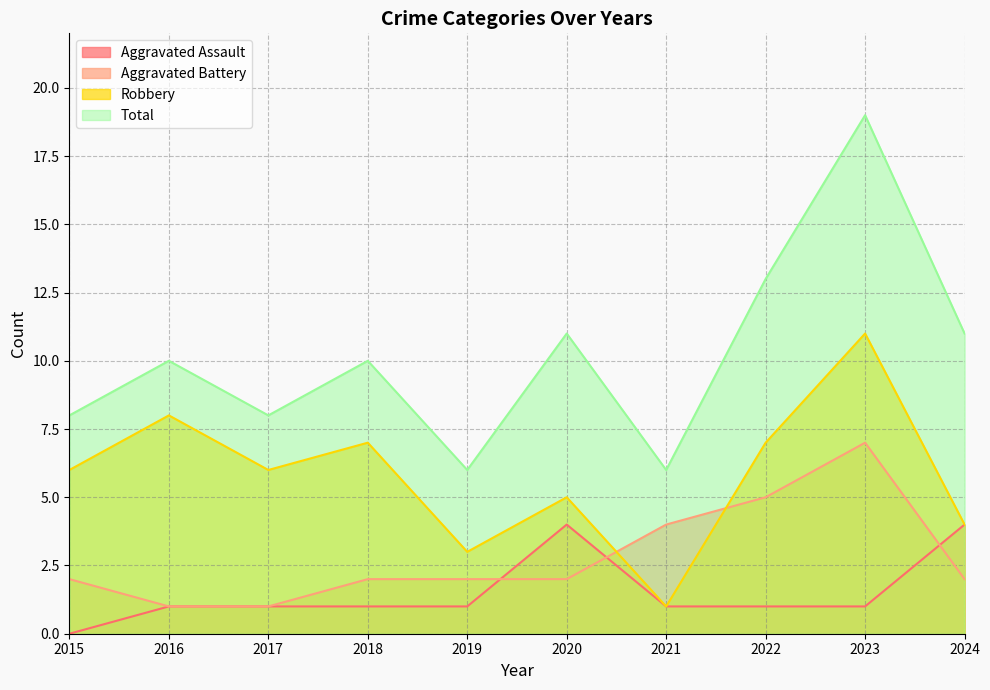

The value of Robbery at 2021 is 1. True or false?

True